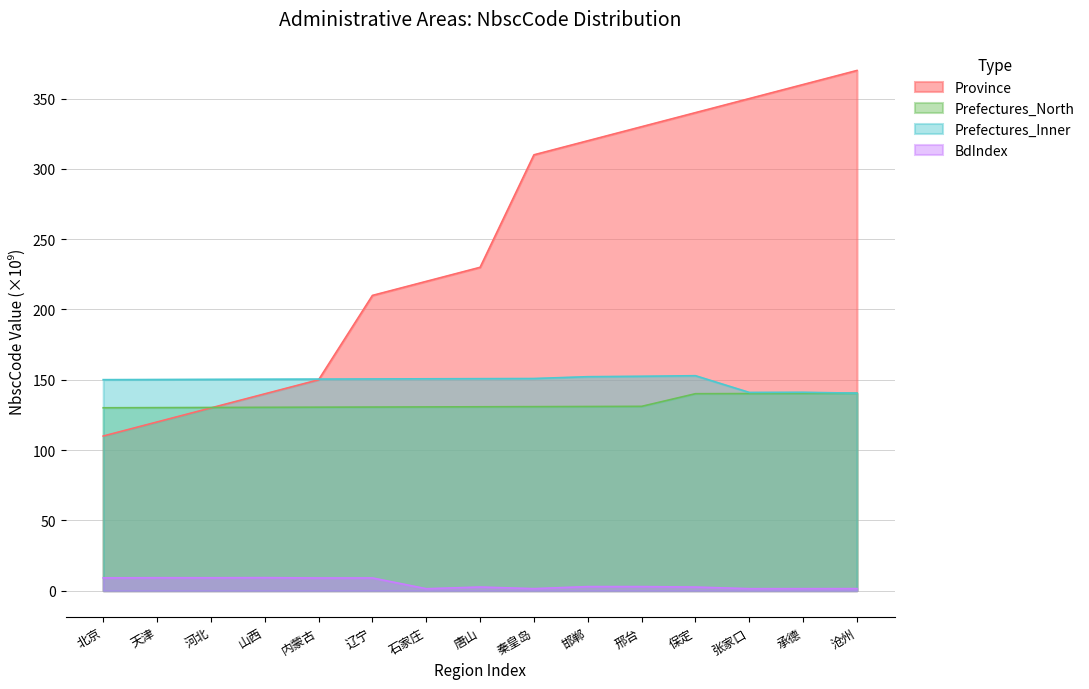

Which series has the largest total across all categories?

Province